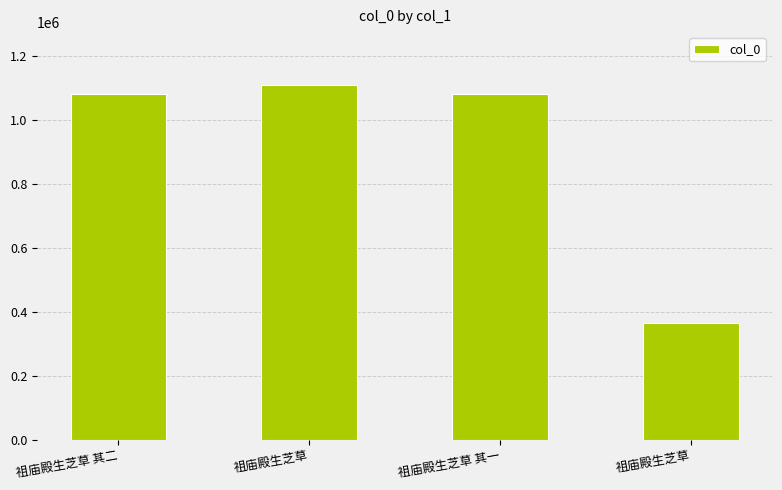

Does the chart contain any negative values?

No